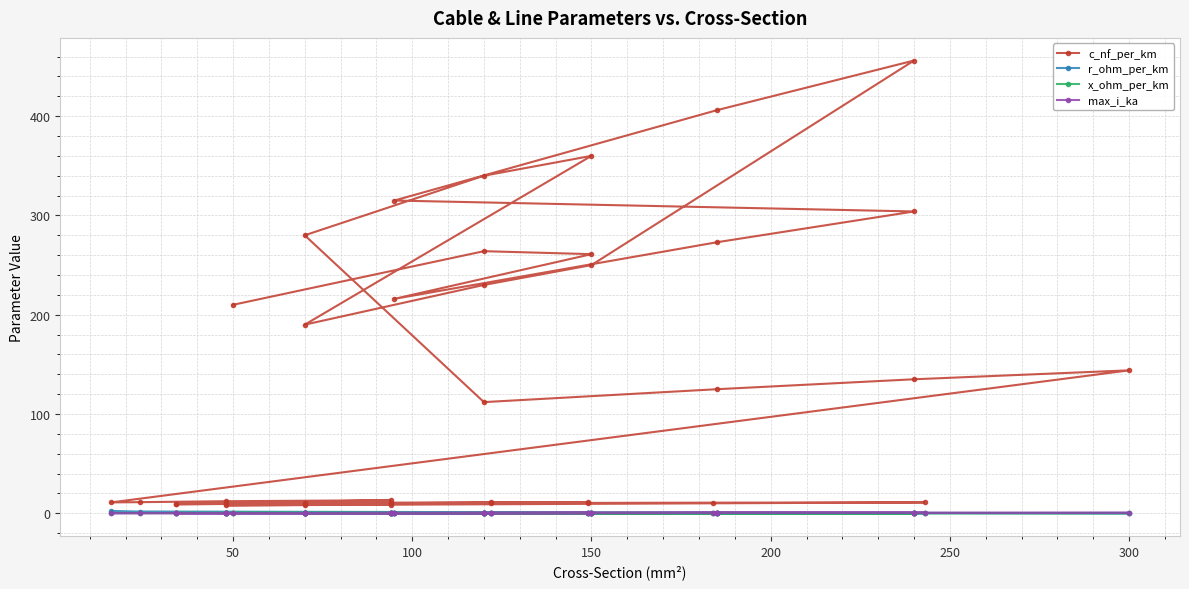

At how many categories does at least one series exceed 96?

19